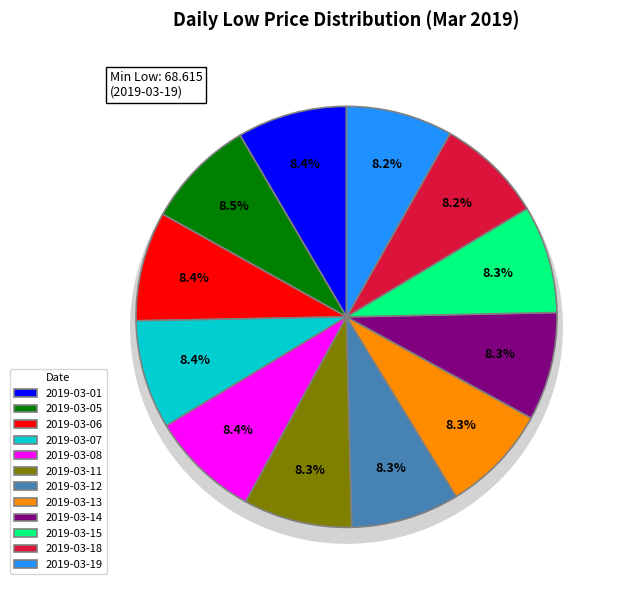

Is it true that 2019-03-11 is 8% of the pie?

True